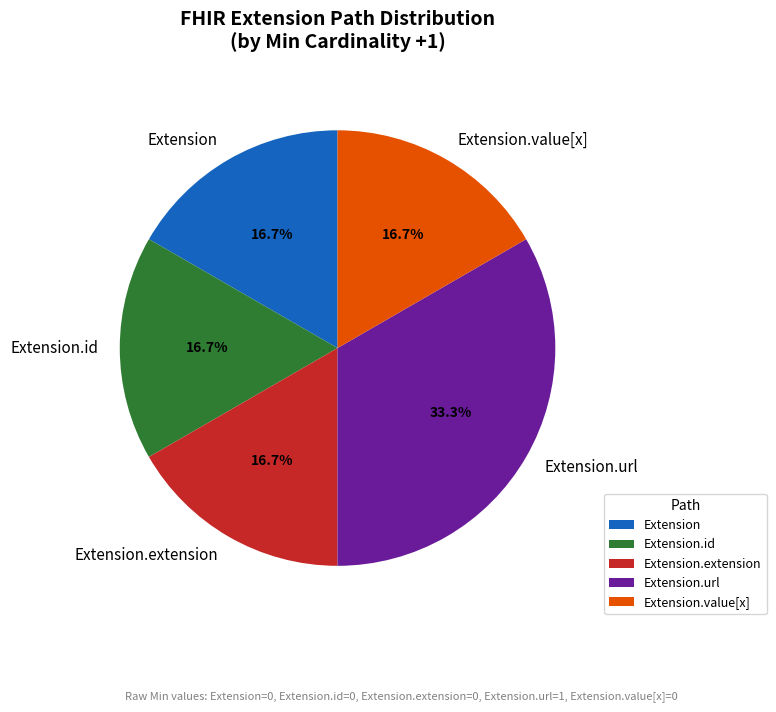

Which has a higher value, Extension.value[x] or Extension.url?

Extension.url